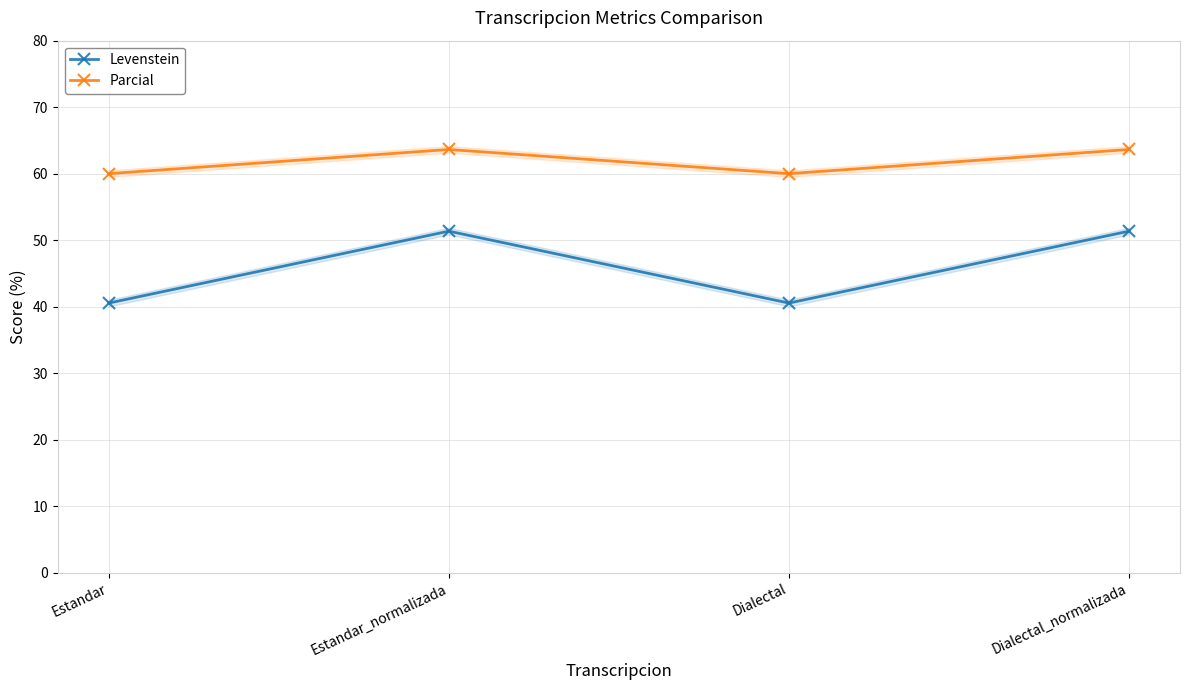

Which series has the largest total across all categories?

Parcial